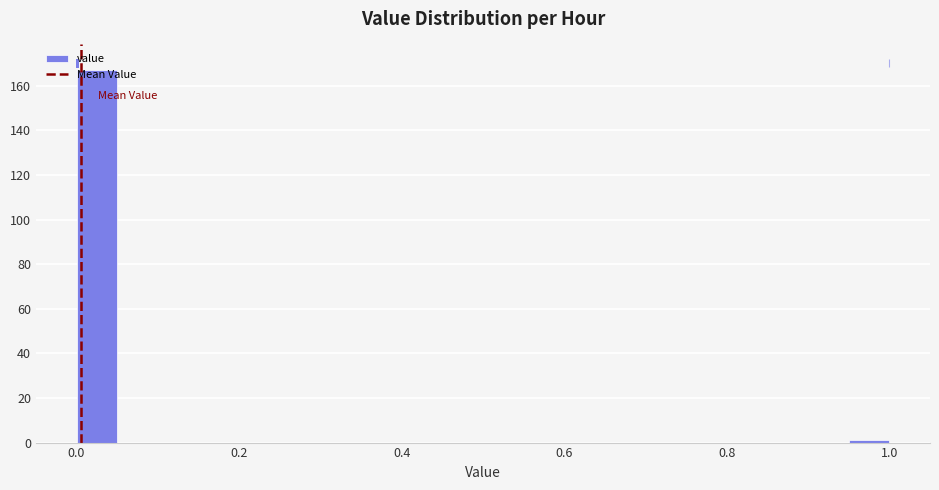

Read against the x-axis, roughly where is the centre of the tallest bar?

0.02